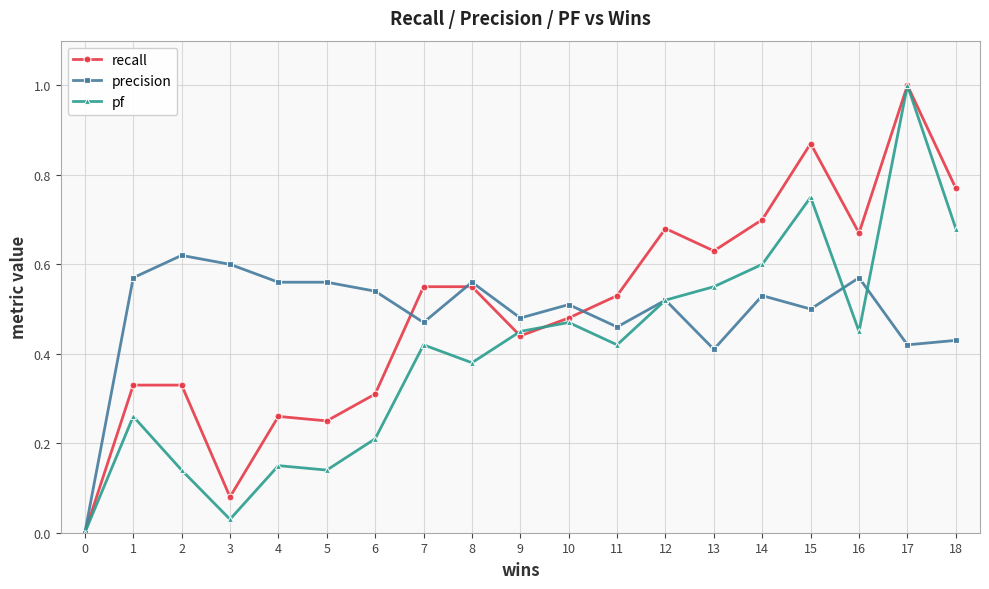

What is the maximum value for pf?

1.0